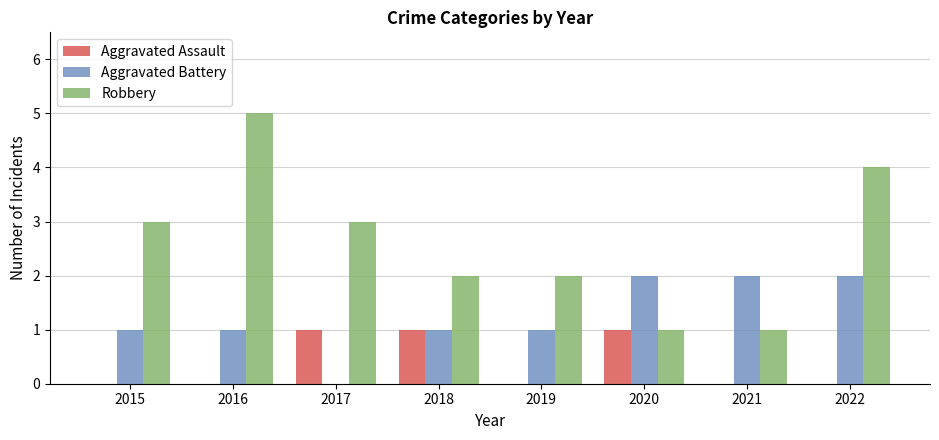

What are all the series names shown in the legend?

Aggravated Assault, Aggravated Battery, Robbery